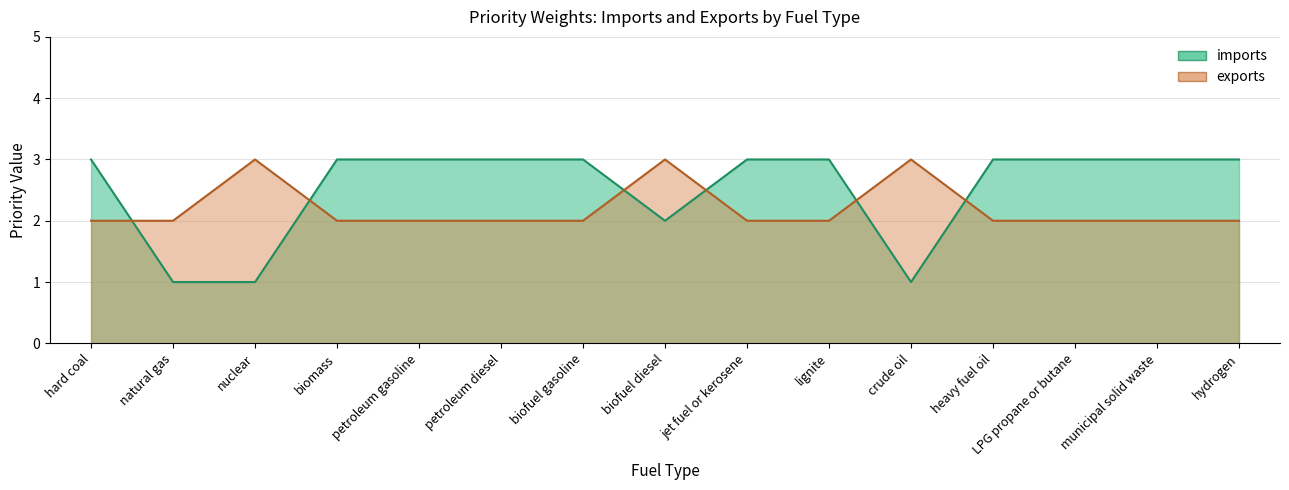

At which category is the sum across all series the highest?

hard coal